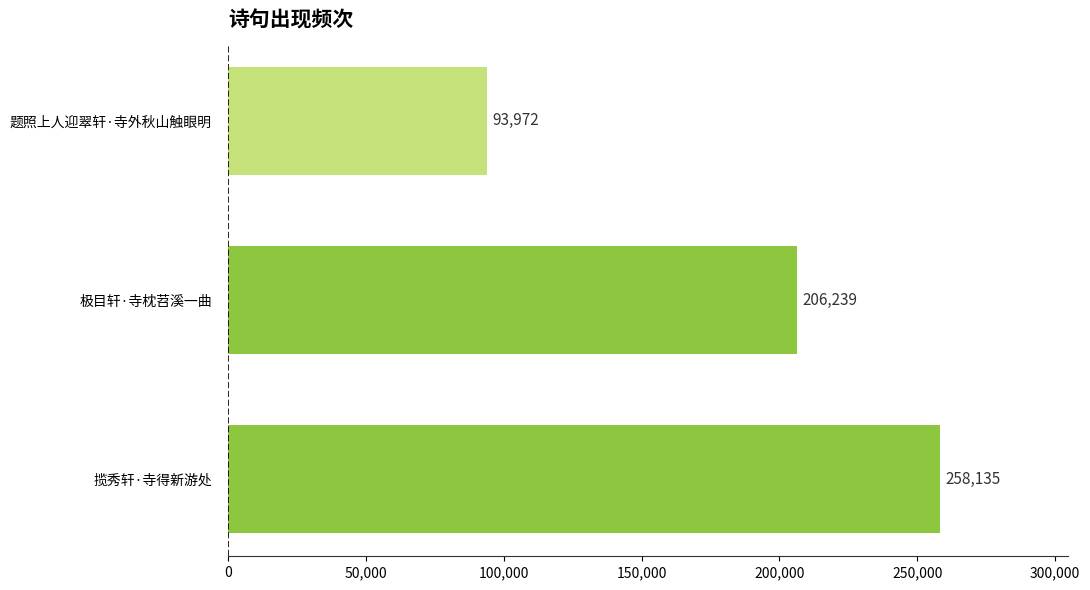

What is the ratio of the value at 题照上人迎翠轩·寺外秋山触眼明 to the value at 极目轩·寺枕苕溪一曲?

0.5